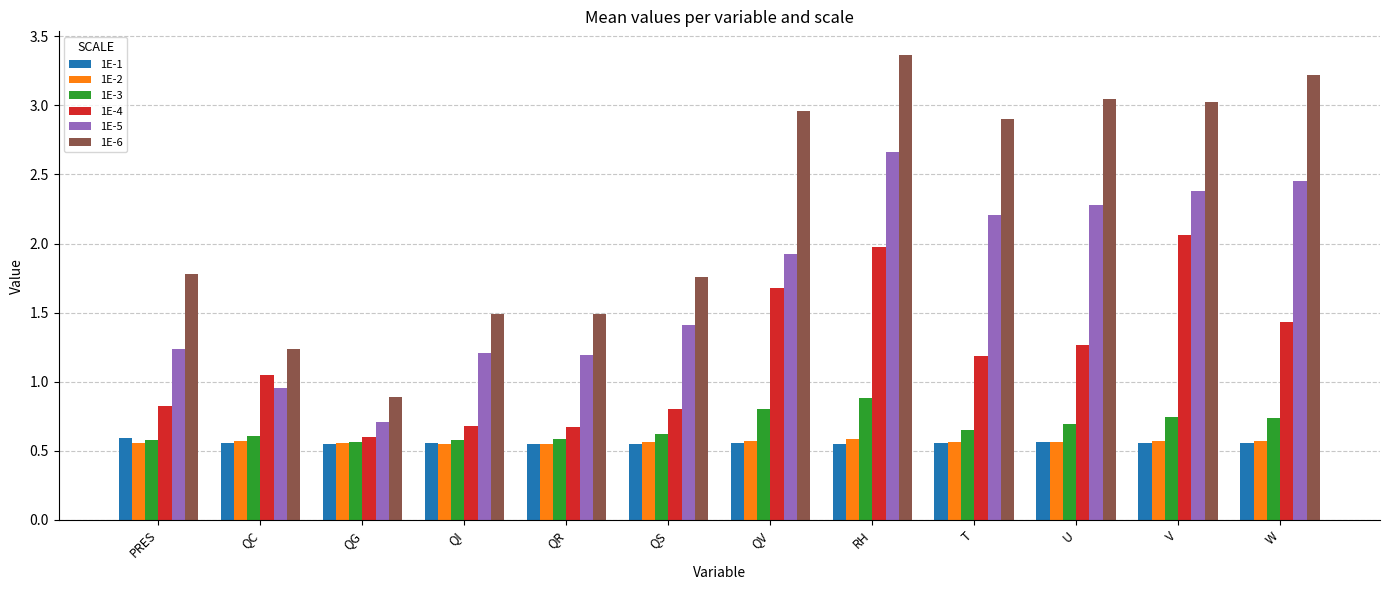

Is the value of 1E-4 at QC greater than the value of 1E-6 at PRES?

No